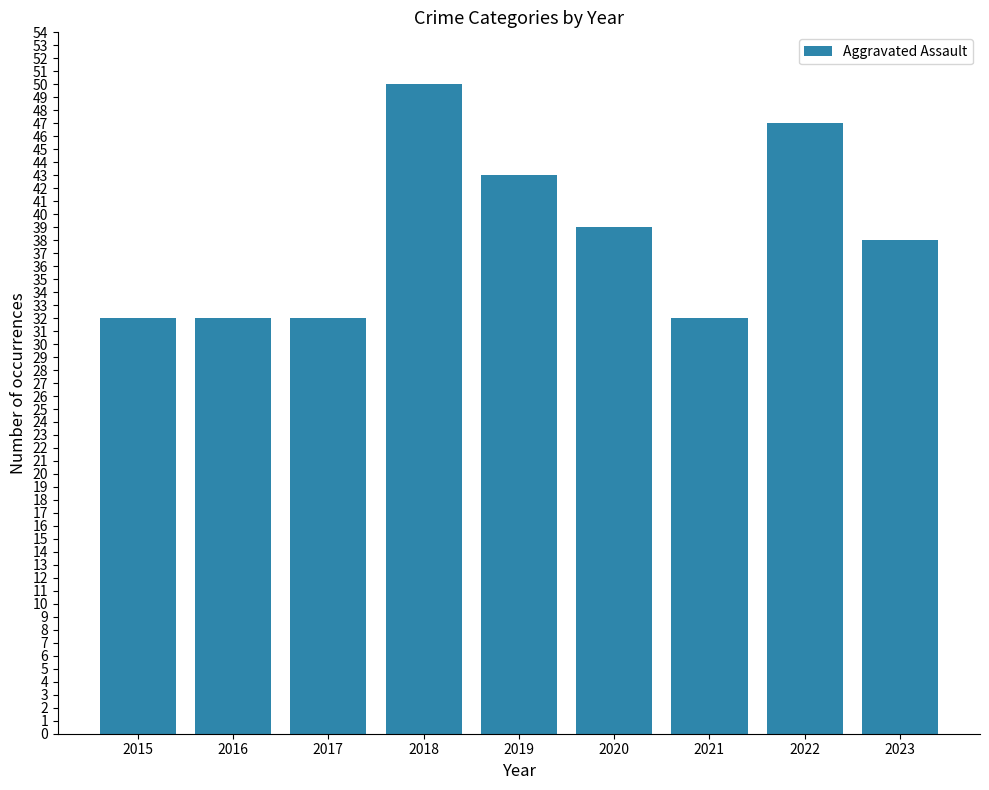

The chart shows a value of 57 at 2021. True or false?

False